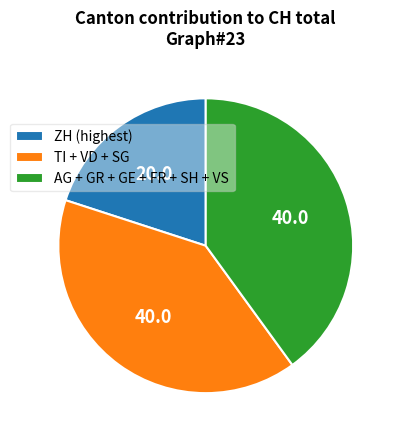

Is it true that ZH (highest) is 20% of the pie?

True